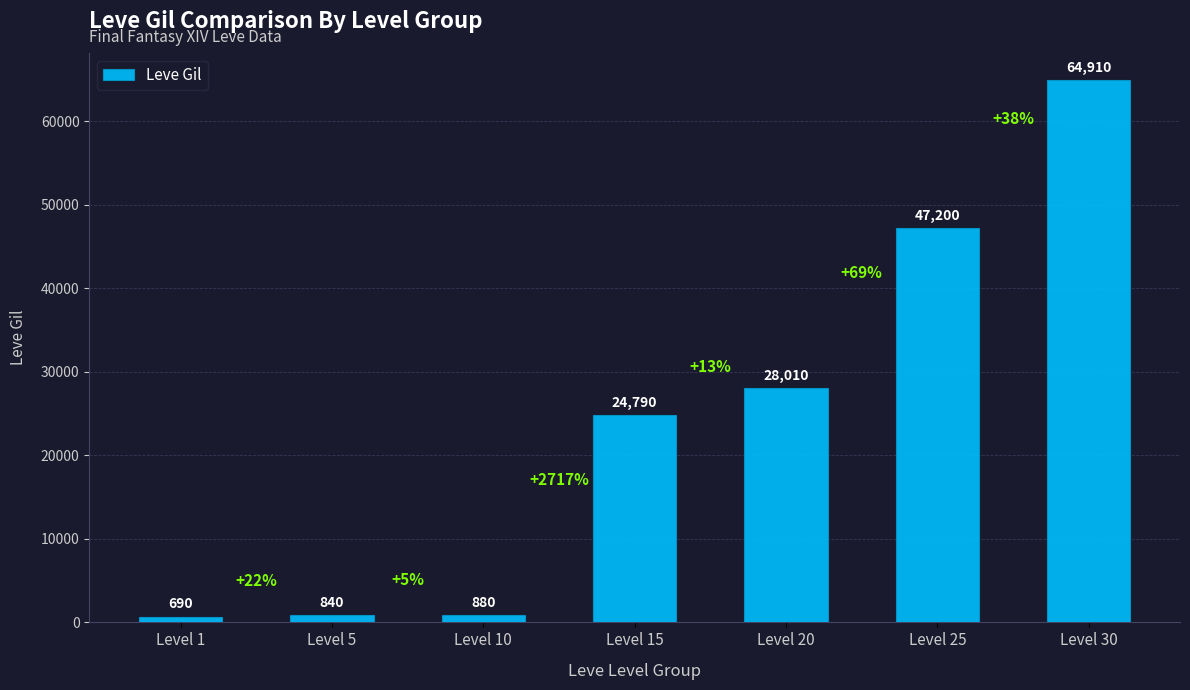

Which category has the highest value across all series?

Level 30